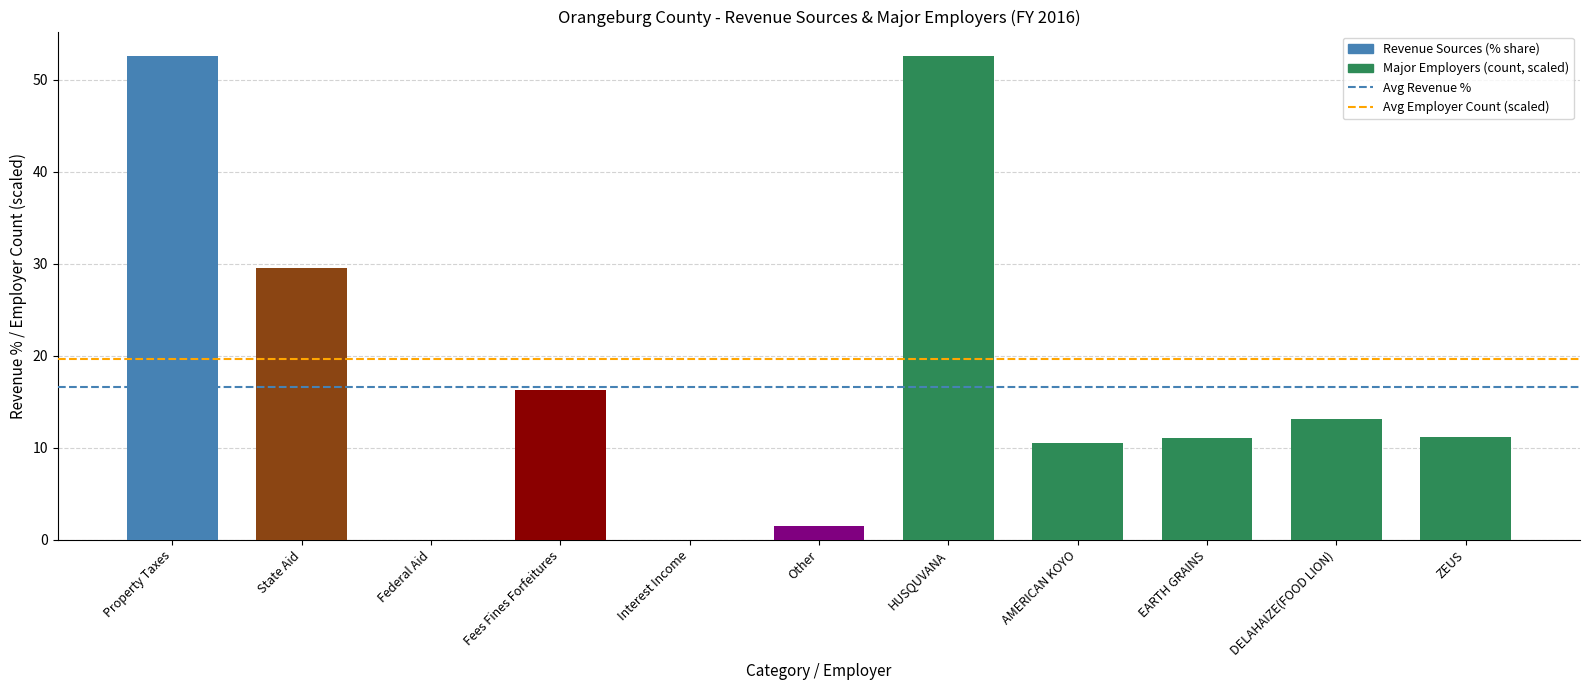

True or false: the data shows 52.6 at Property Taxes.

True